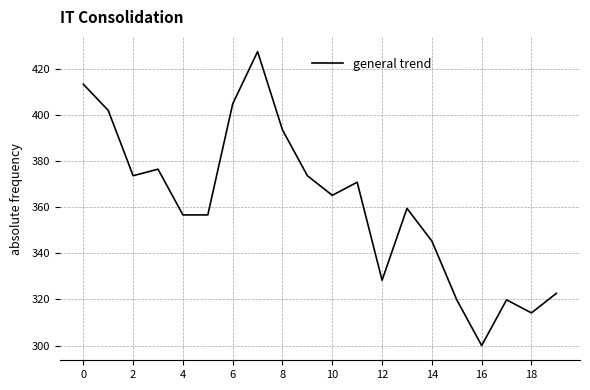

True or false: there are more than 0 points higher than both neighbors.

True